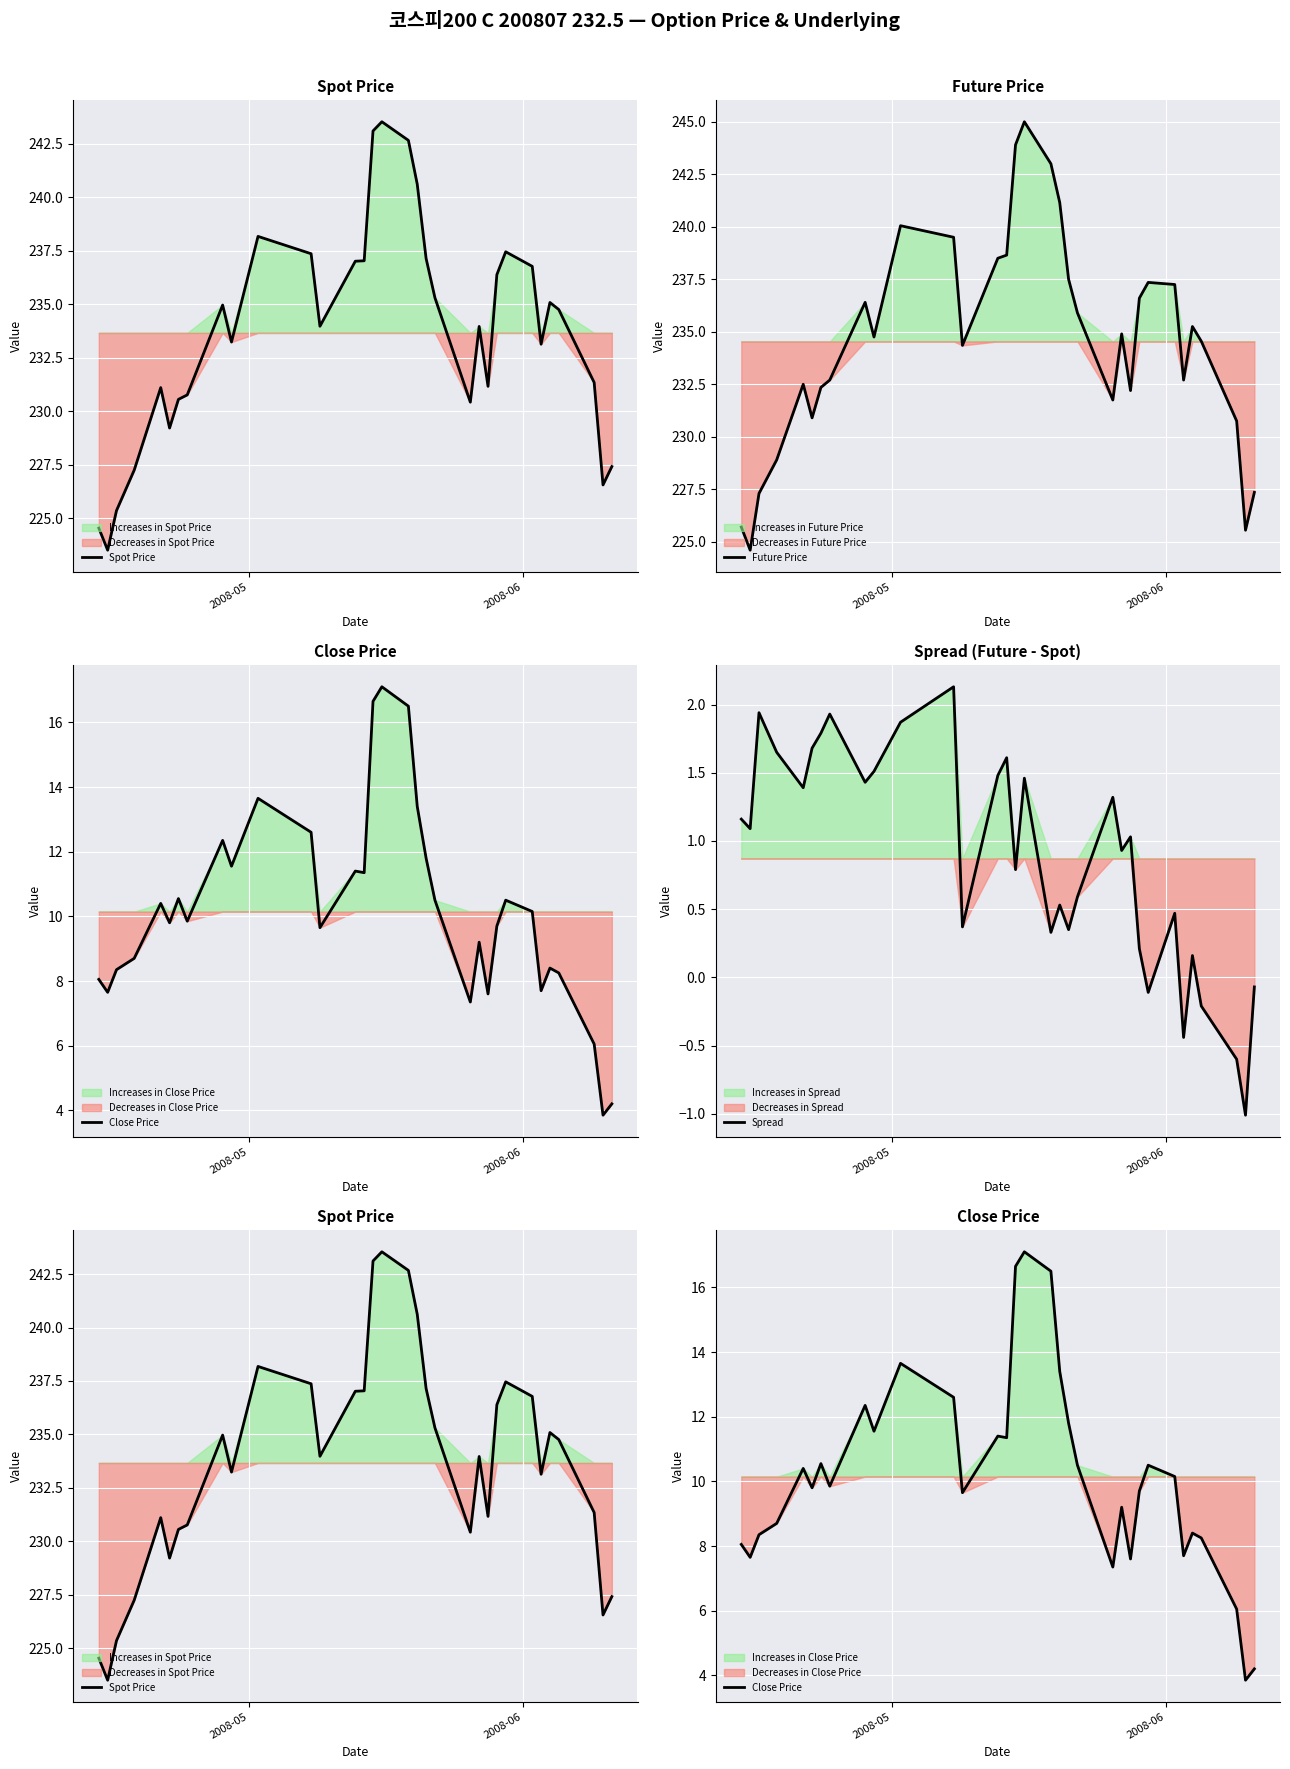

What is the sum of all Close Price values?

334.8